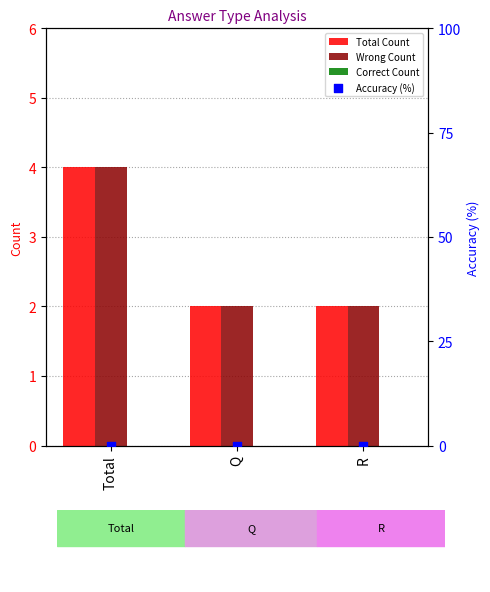

At which category is the sum across all series the highest?

Total